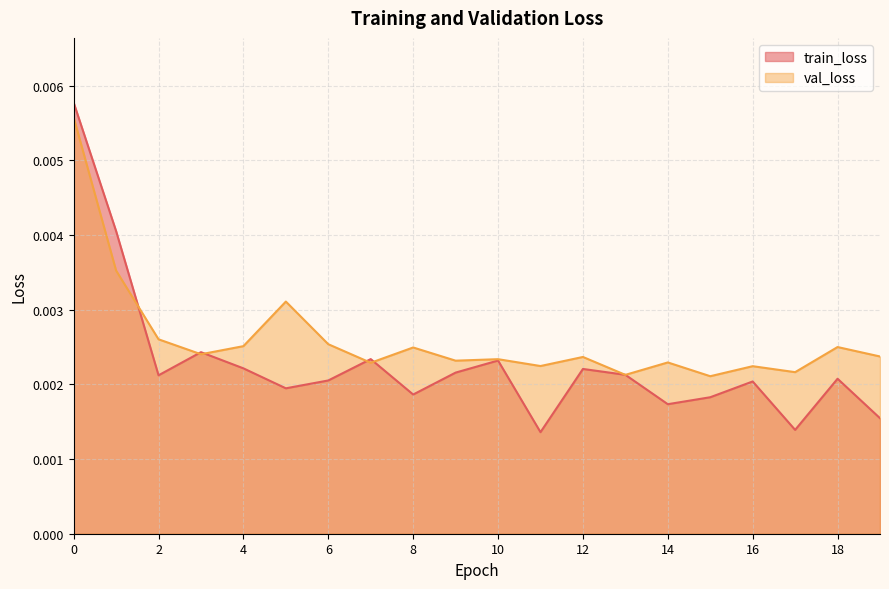

Which series has the largest total across all categories?

val_loss